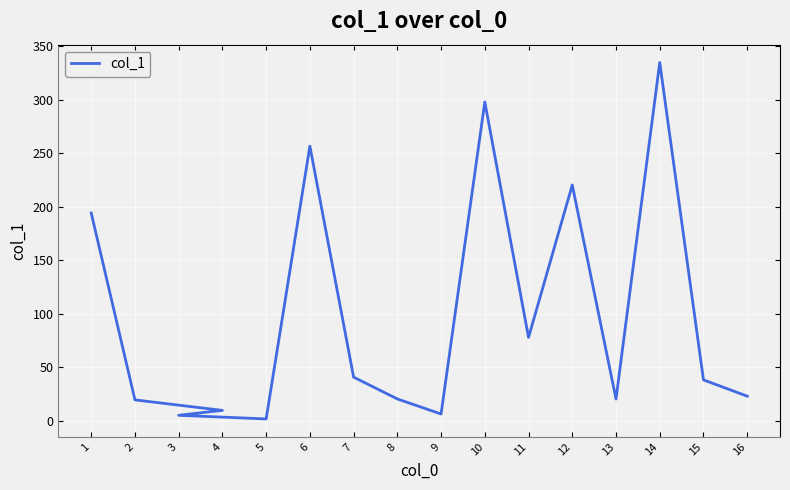

The chart shows a value of 78.0 at 11. True or false?

True